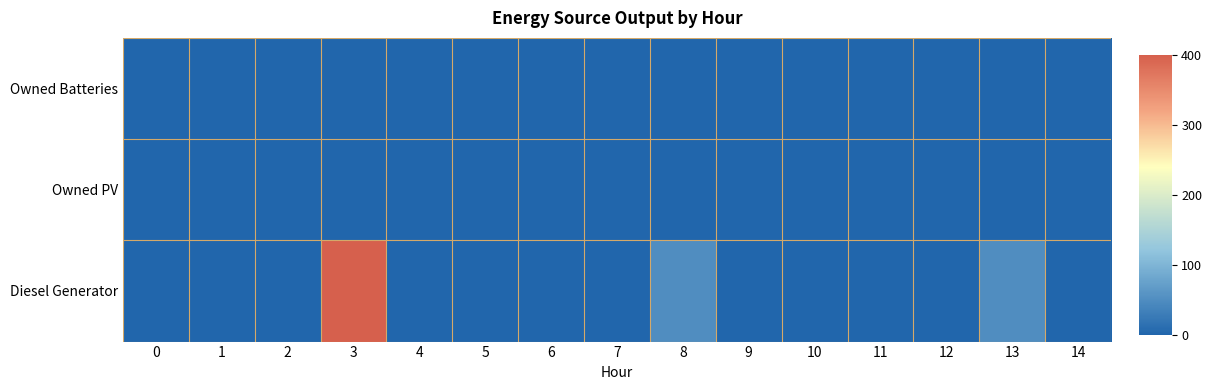

Reading left to right, list all the values displayed in this chart.

row_0: 0	0	0	400	0	0	0	0	51	0	0	1	0	50	1
row_1: 0	0	0	0	0	0	0	0	0	0	0	0	0	0	0
row_2: 0	0	0	0	0	0	0	0	0	0	0	0	0	0	0